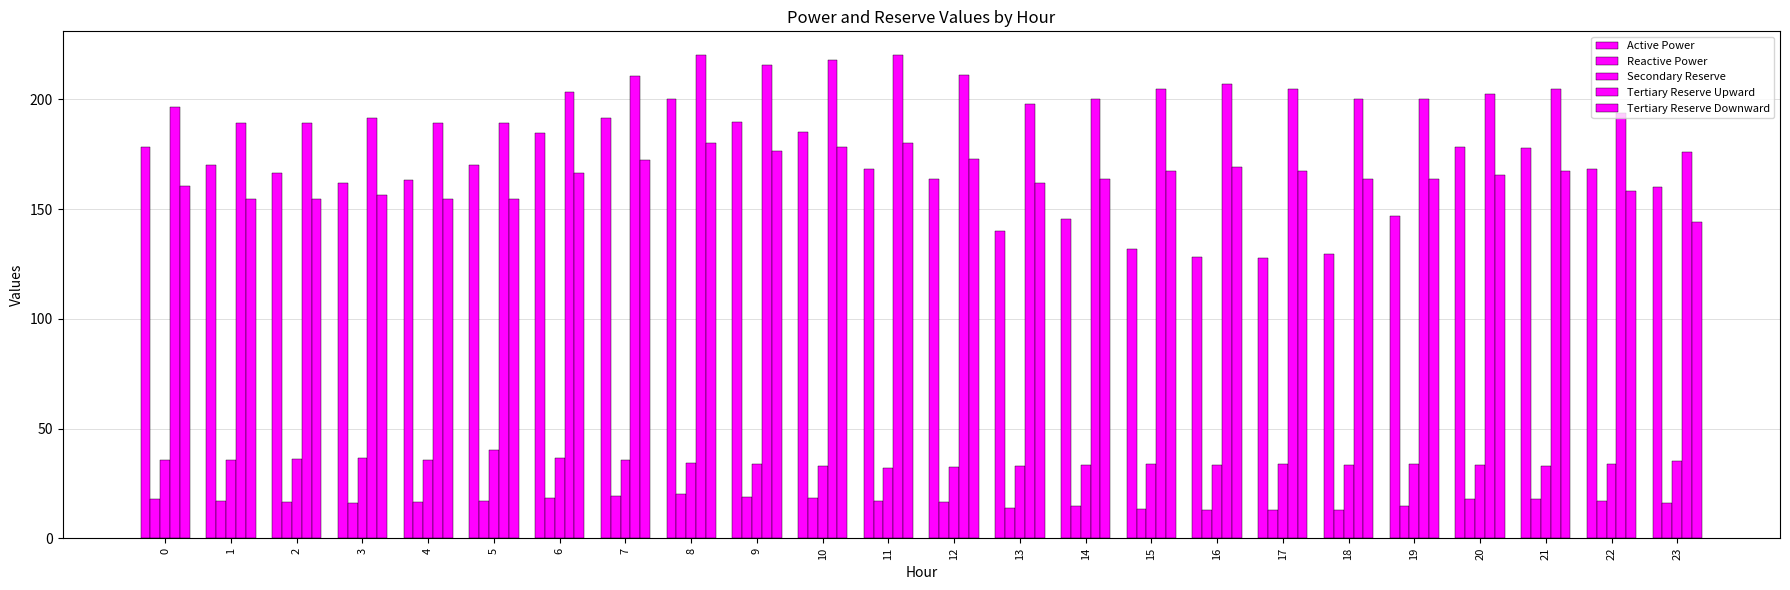

How many series are shown in this chart?

5